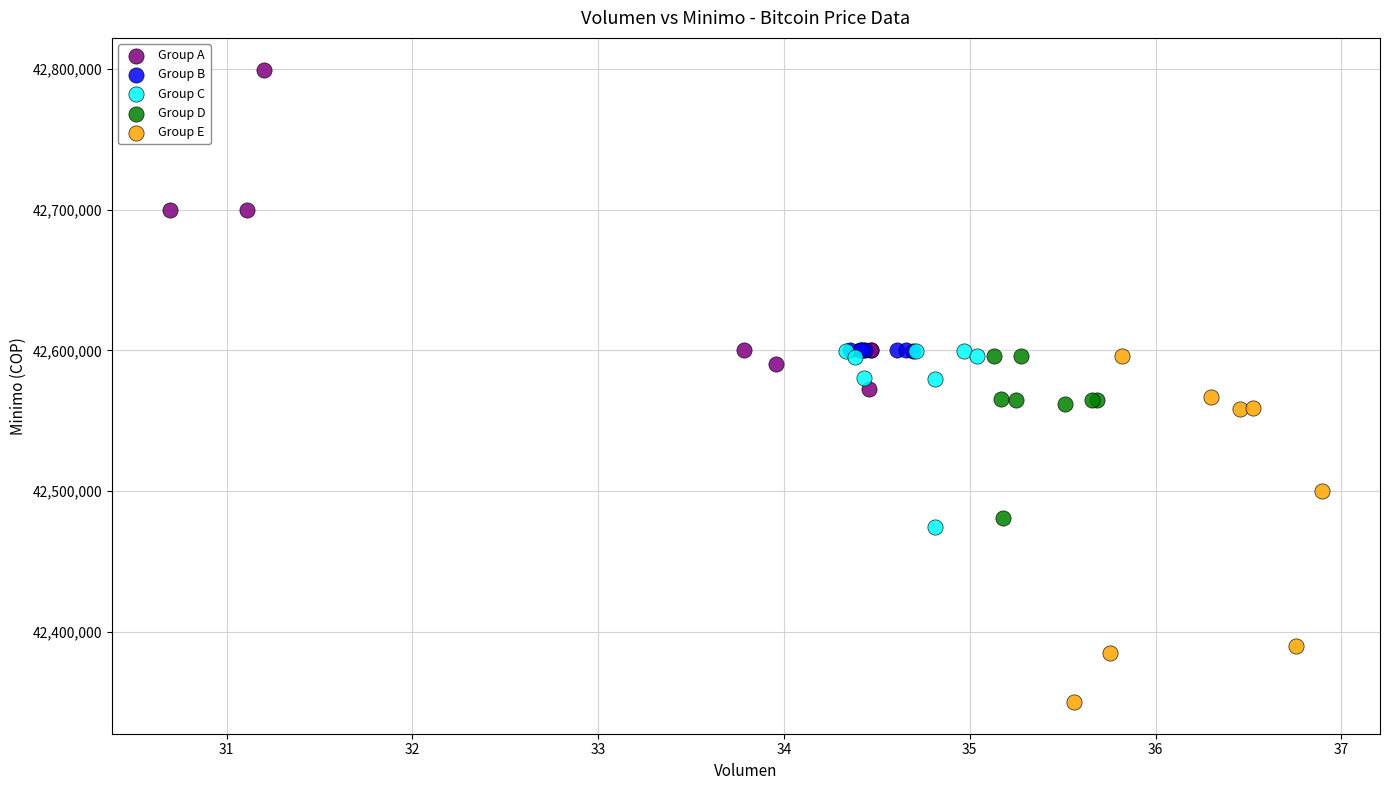

Which series has the largest Y range (max minus min)?

Group E